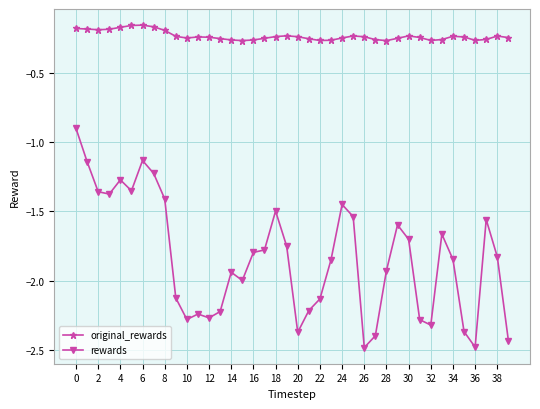

True or false: rewards and original_rewards intersect in this chart.

False